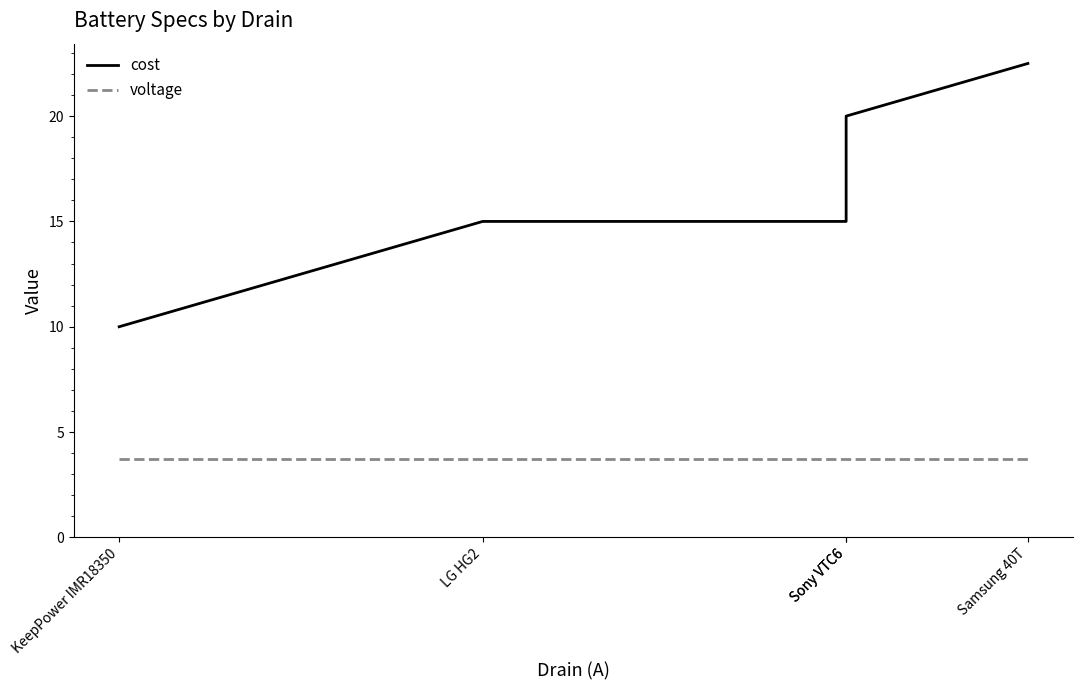

How many lines are shown in the chart?

2